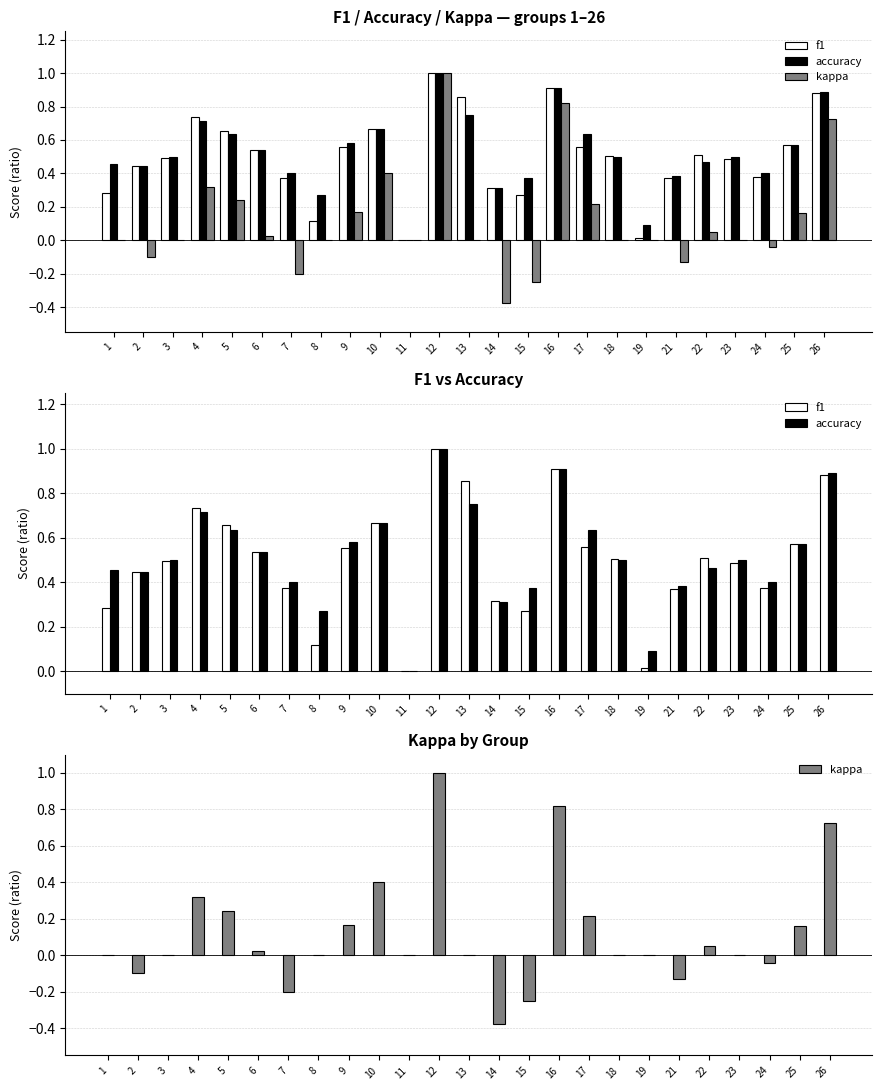

What is the value of the accuracy bar at the 4th from the left?

0.7